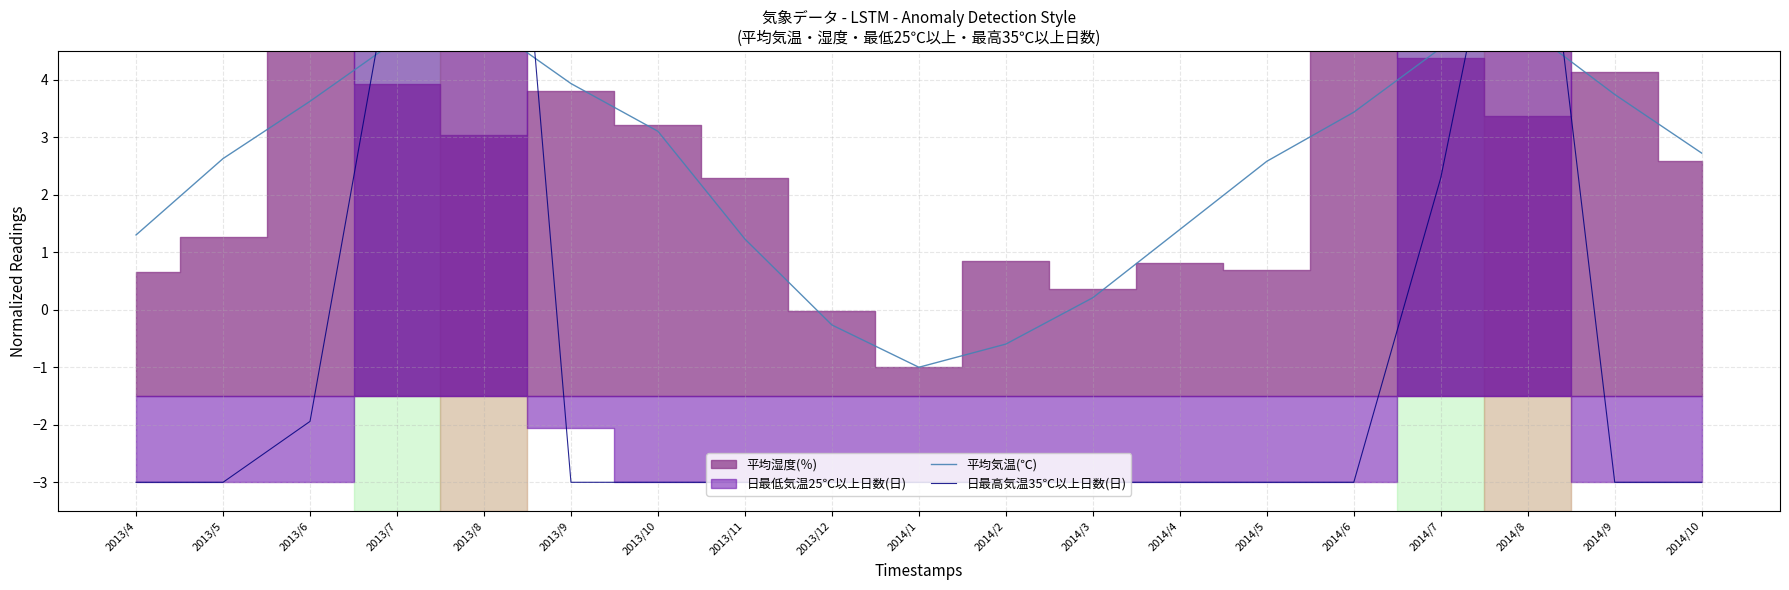

Which category has the lowest value in the 平均気温(℃) series?

2014/1